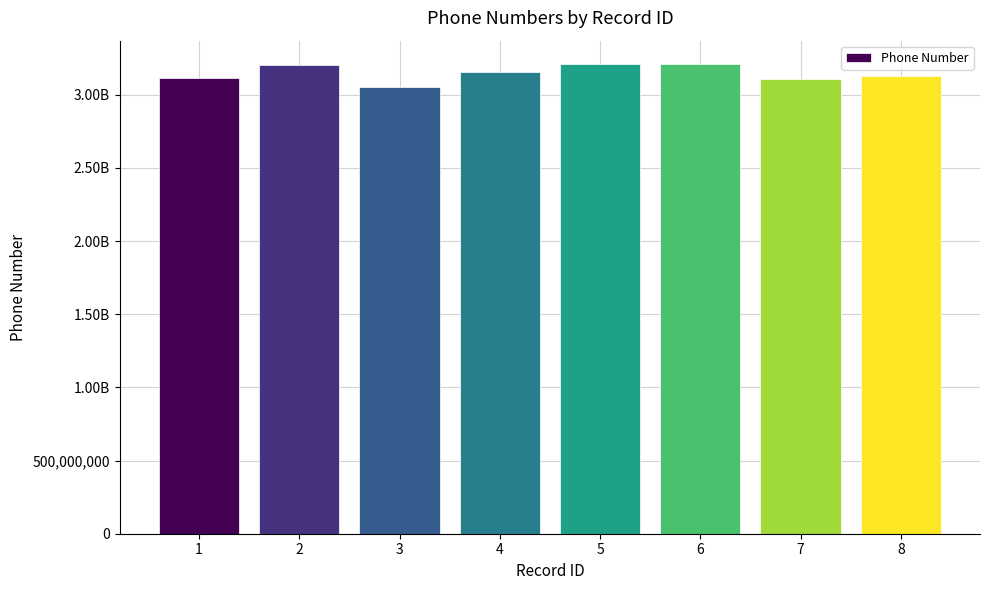

Does the chart contain any negative values?

No